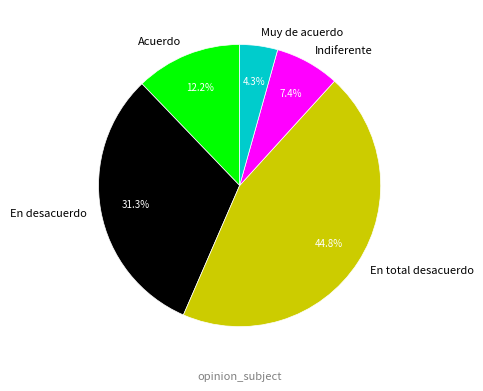

How many segments does this pie chart have?

5